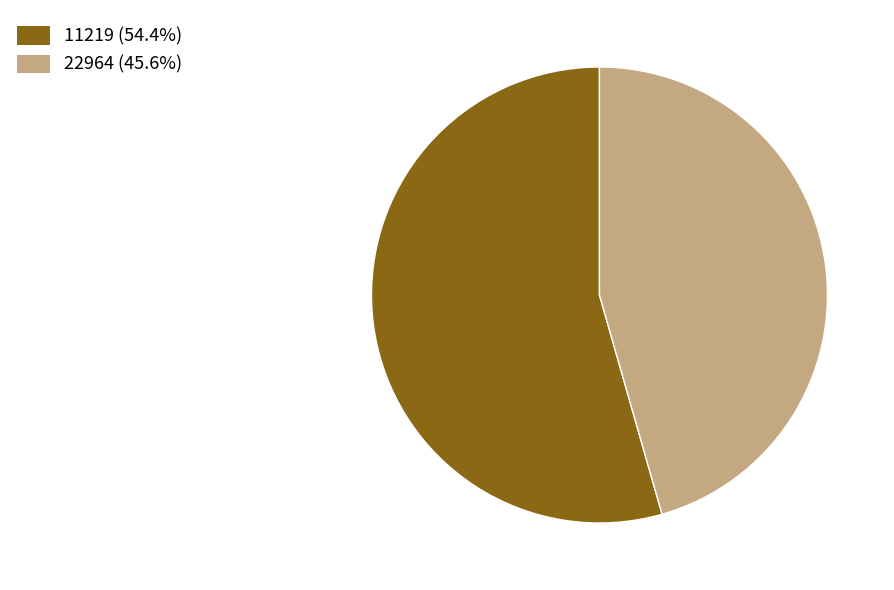

What is the ratio of the value at 22964 to the value at 11219?

0.8